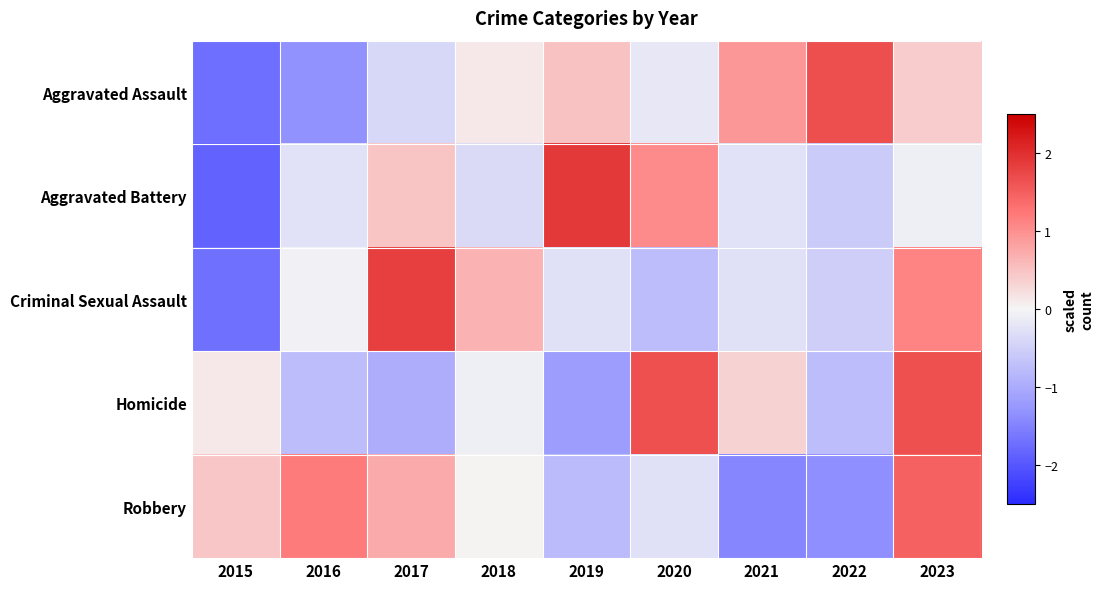

What is the spread (max minus min) of values at 2016?

2.5